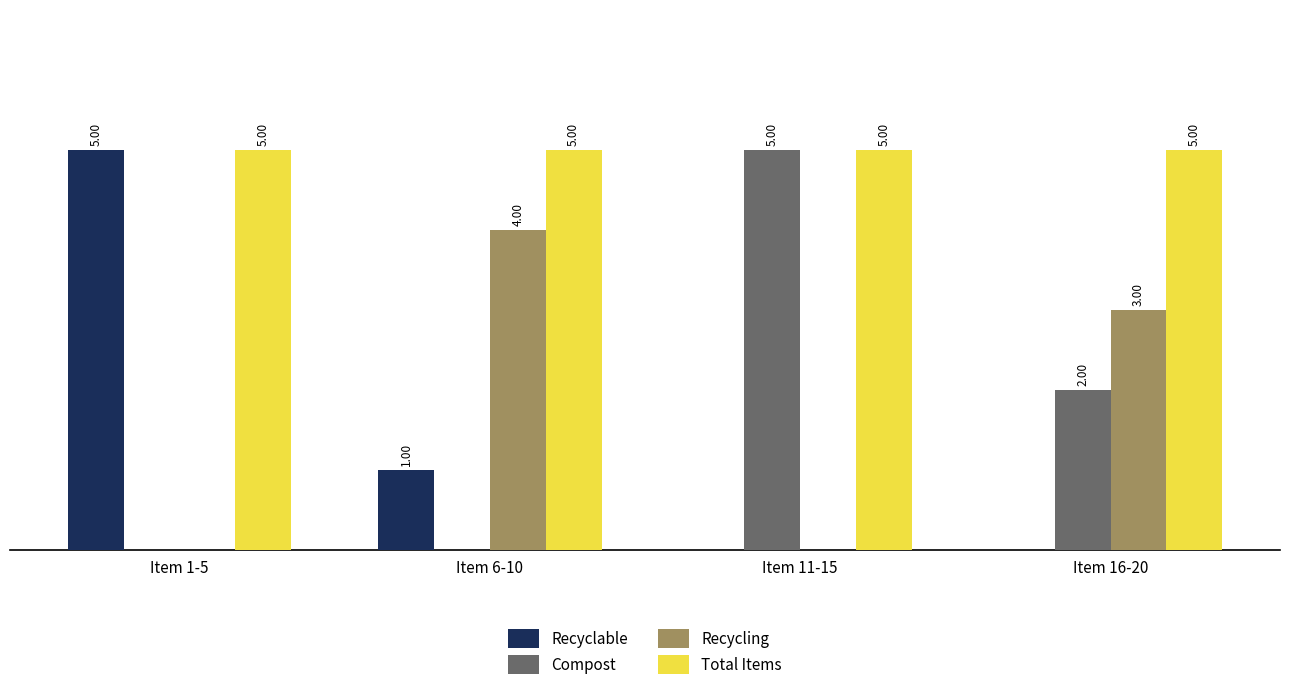

Which series has the largest total across all categories?

Total Items